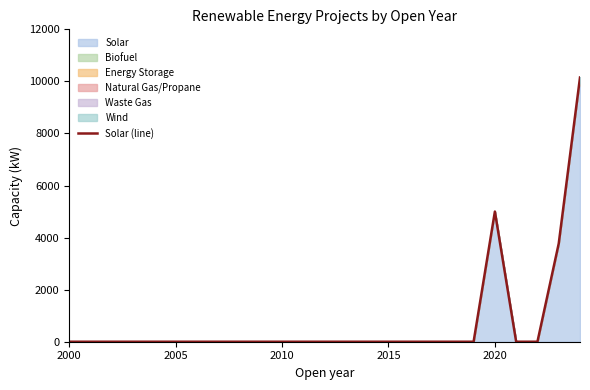

What is the maximum value shown in the chart?

10150